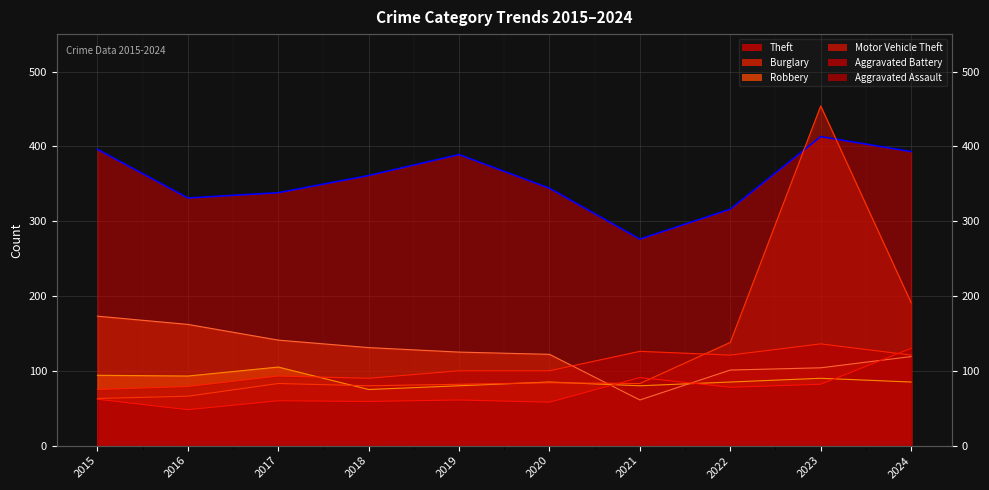

What is the total value across all series at 2022?

839